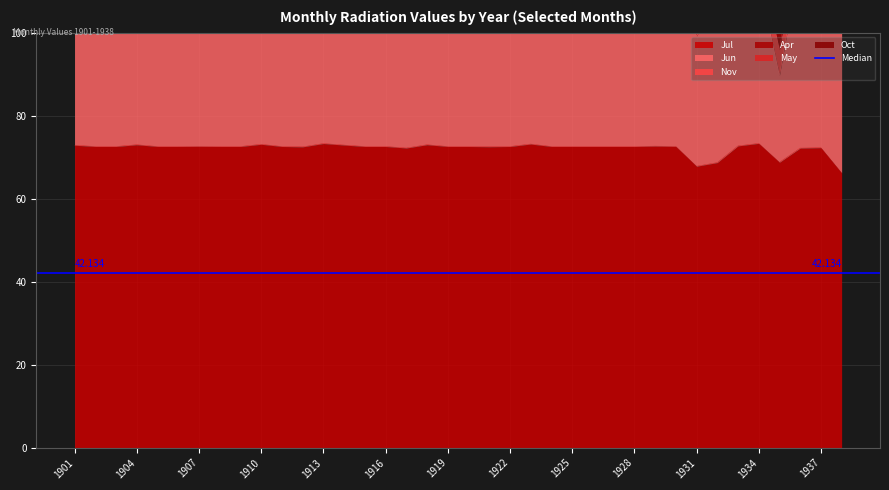

At which label does Jun reach its peak?

1936